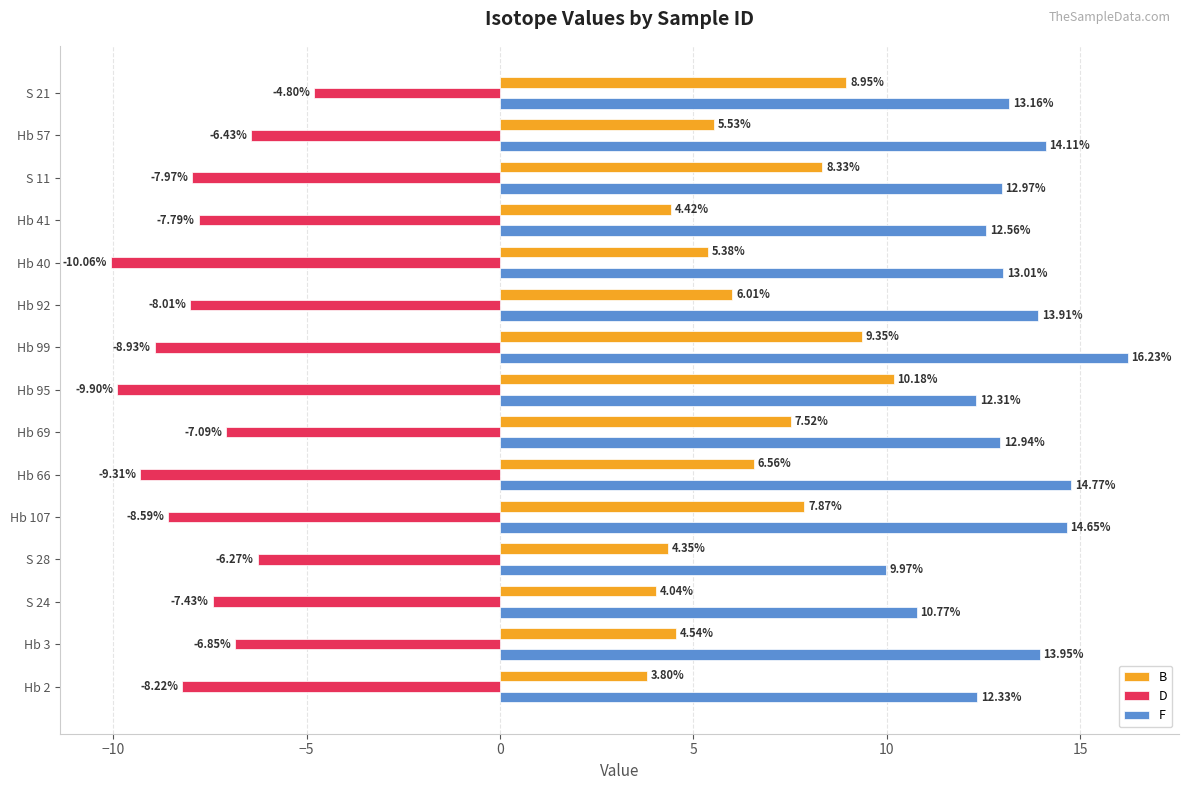

List the labels in order of B value, largest first.

Hb 95, Hb 99, S 21, S 11, Hb 107, Hb 69, Hb 66, Hb 92, Hb 57, Hb 40, Hb 3, Hb 41, S 28, S 24, Hb 2